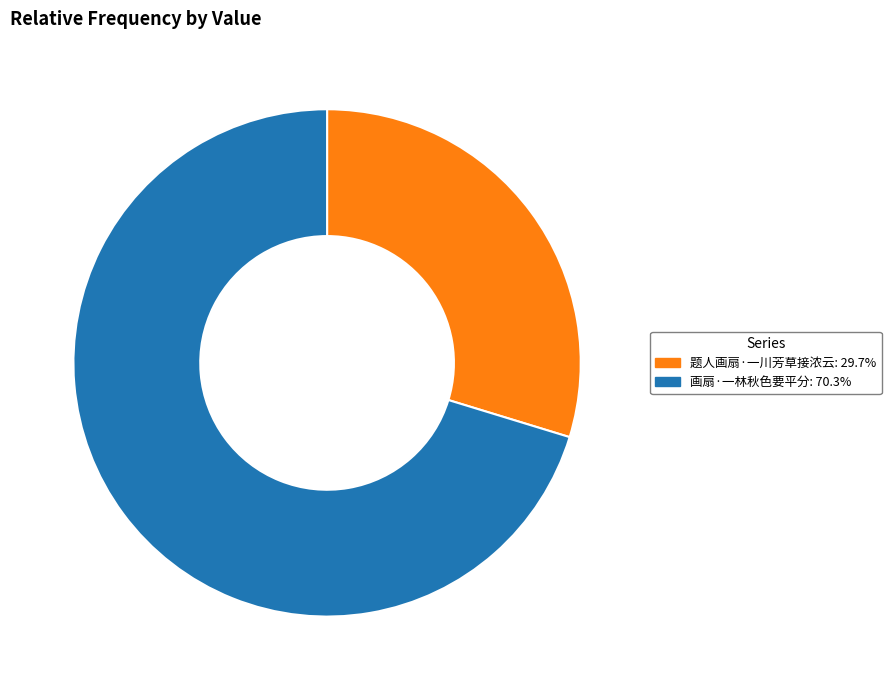

Which has a higher value, 画扇·一林秋色要平分 or 题人画扇·一川芳草接浓云?

画扇·一林秋色要平分